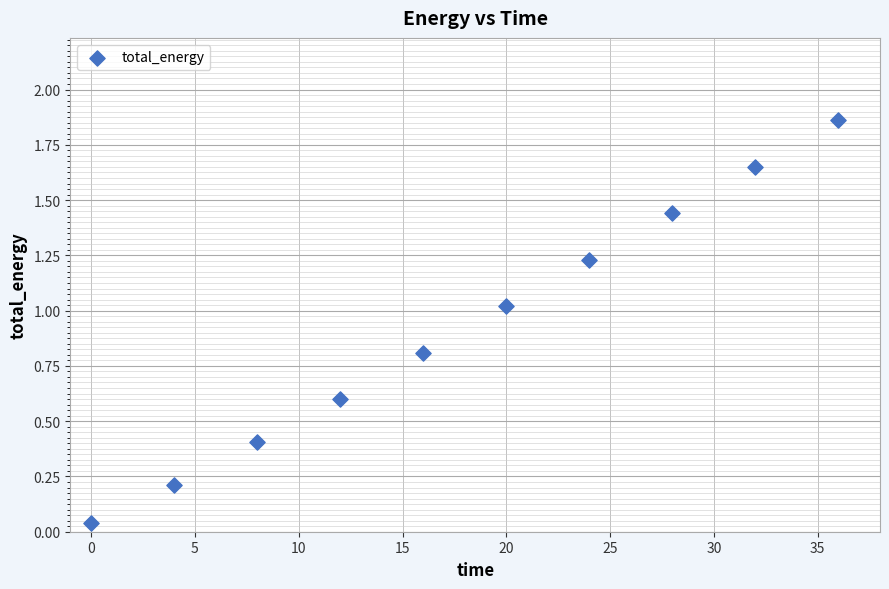

What is the average Y value?

0.9